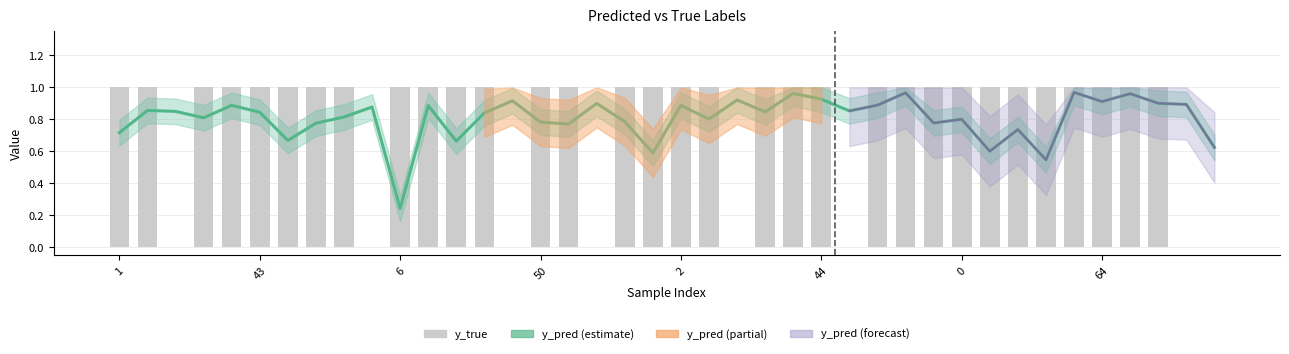

Rank the series at 38 from lowest to highest value.

y_true, y_pred (estimate)